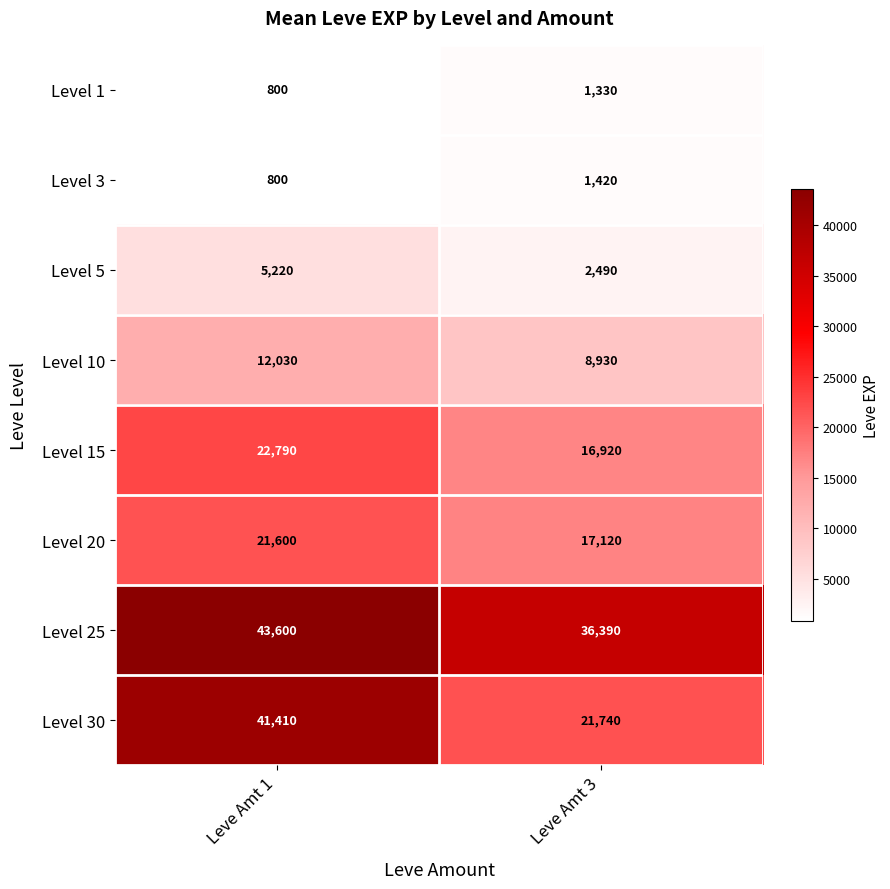

Rank the series at Leve Amt 3 from lowest to highest value.

Level 1, Level 3, Level 5, Level 10, Level 15, Level 20, Level 30, Level 25